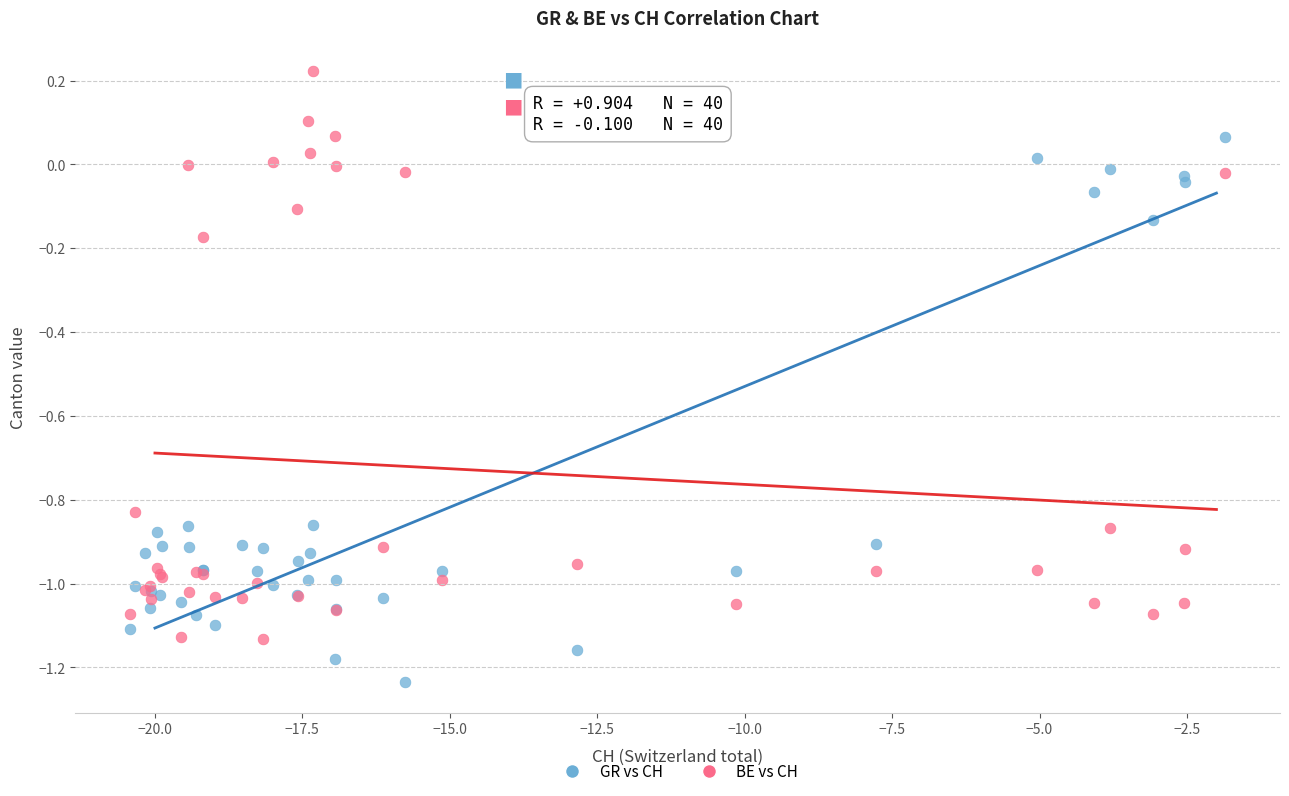

Which series contains the lowest Y value?

GR vs CH